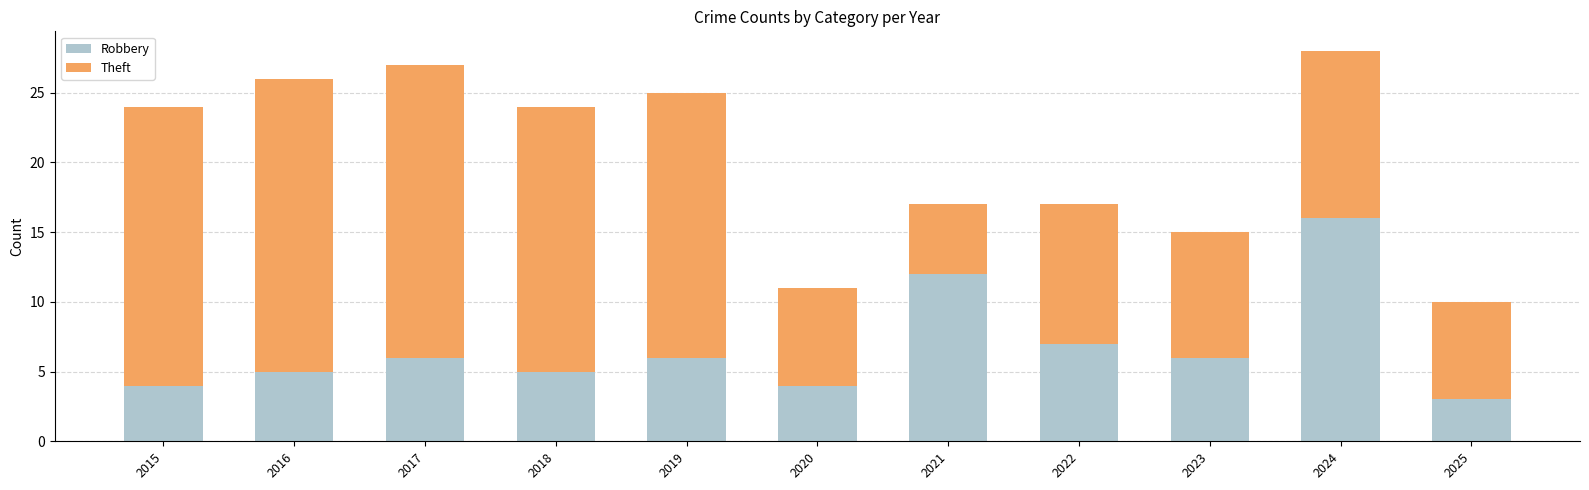

What is the sum of the Robbery values at 2021 and 2018?

17